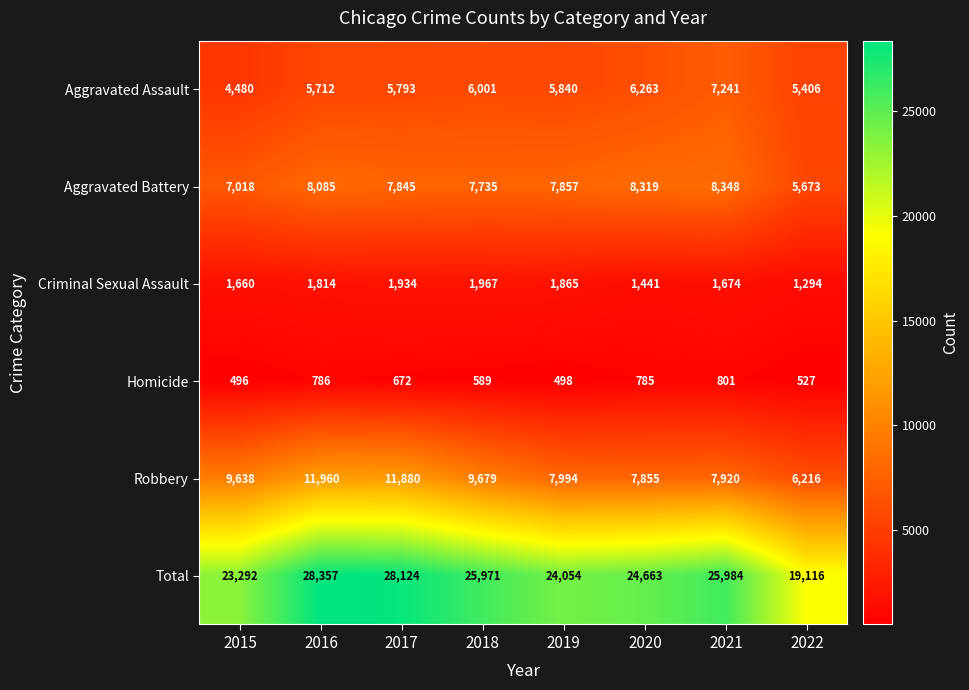

What is the difference between the maximum and second lowest values in the Homicide series?

303